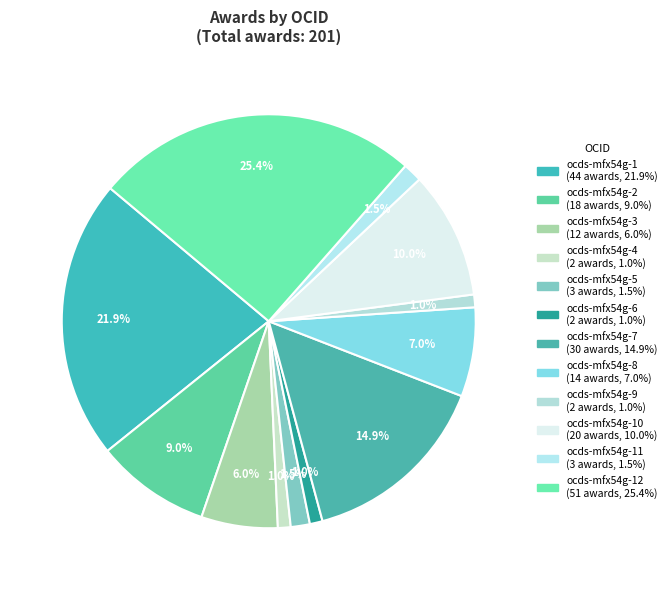

How many segments does this pie chart have?

12